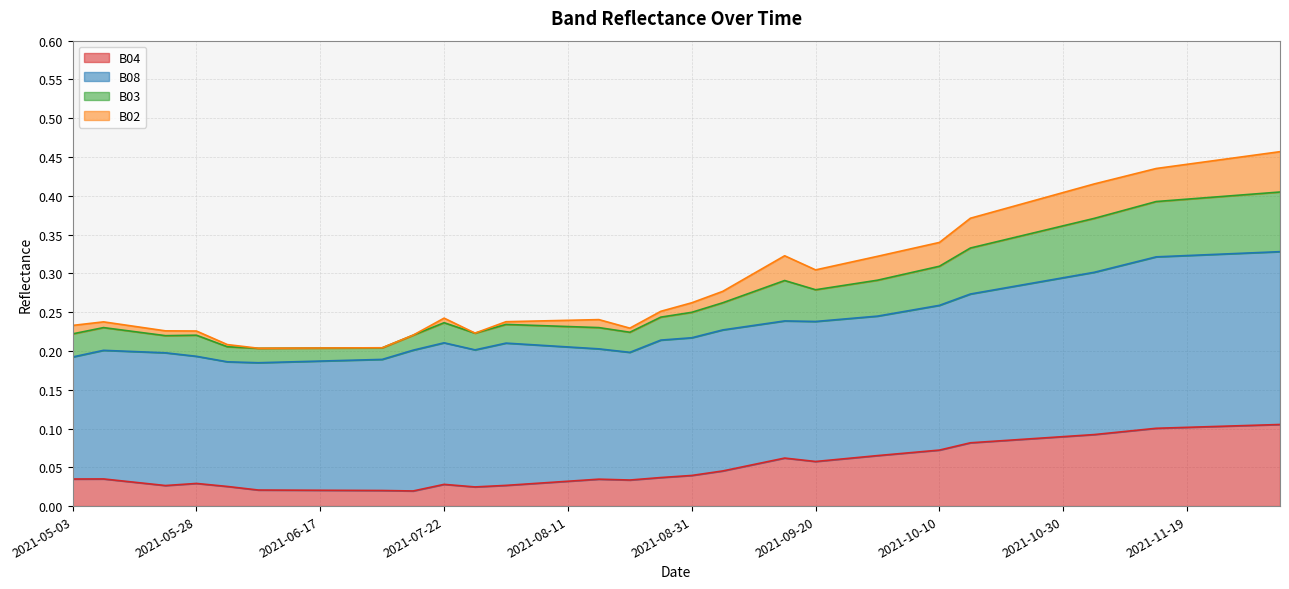

What is the label of the 11th point from the left?

2021-07-07